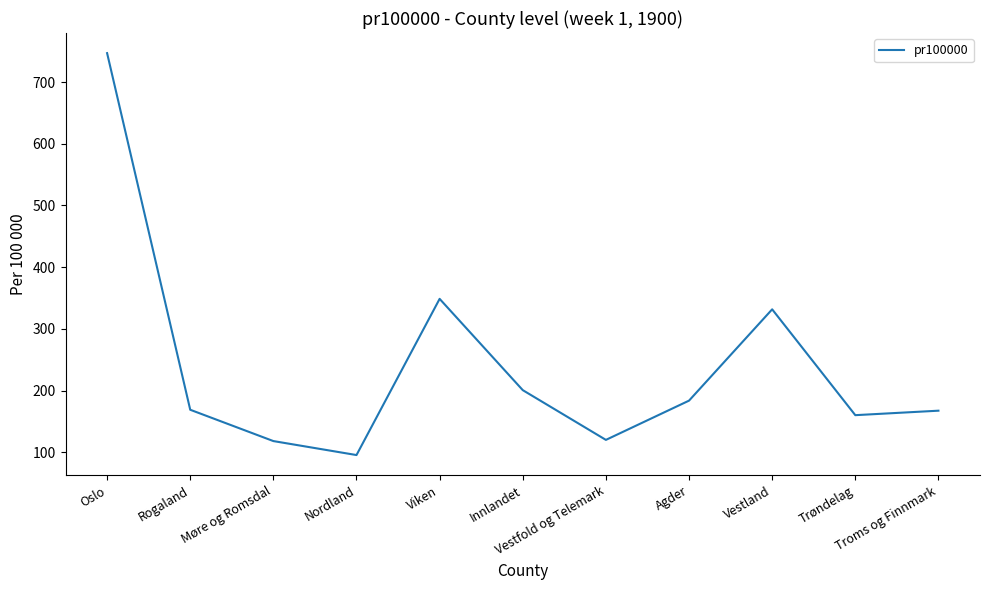

Which label corresponds to the smallest value in the chart?

Nordland